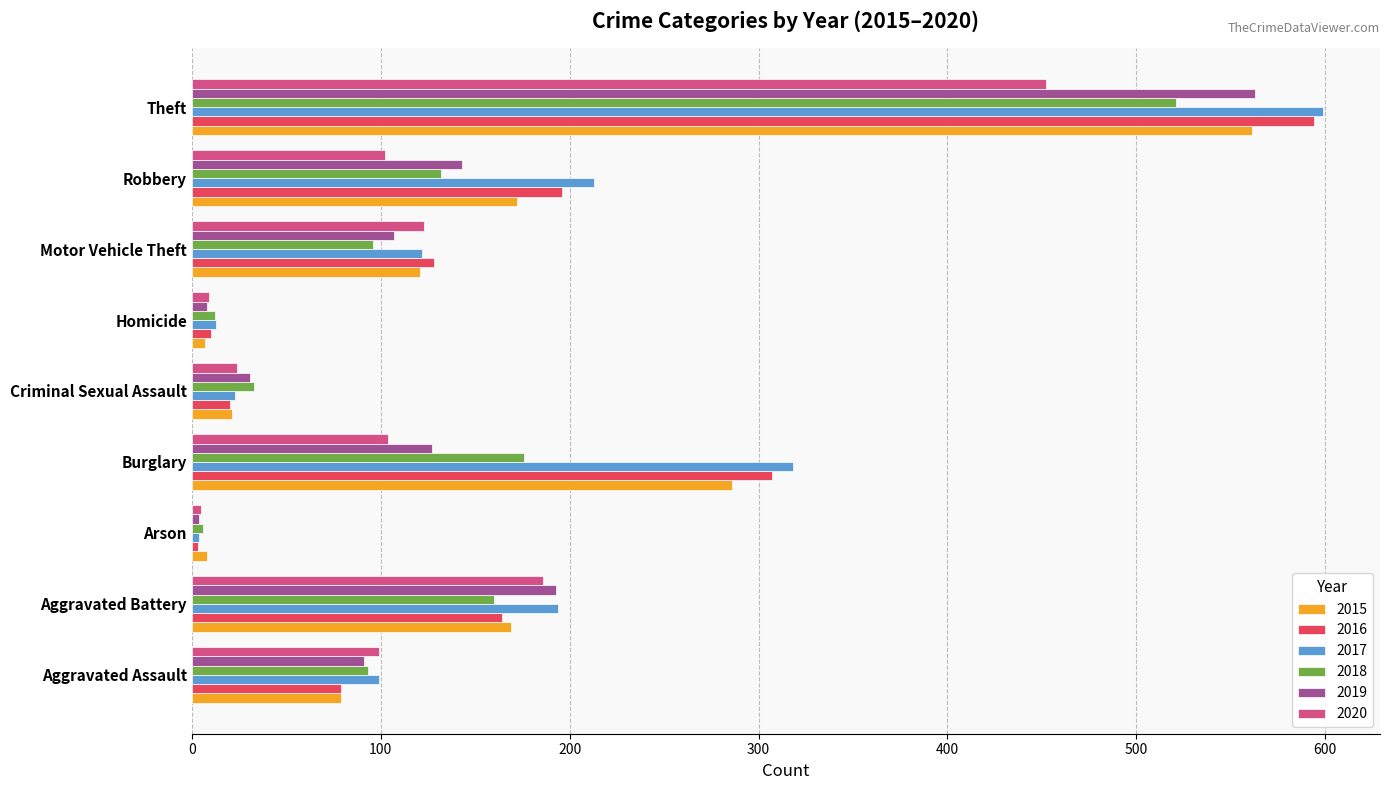

How many data points in 2016 are less than 128?

4